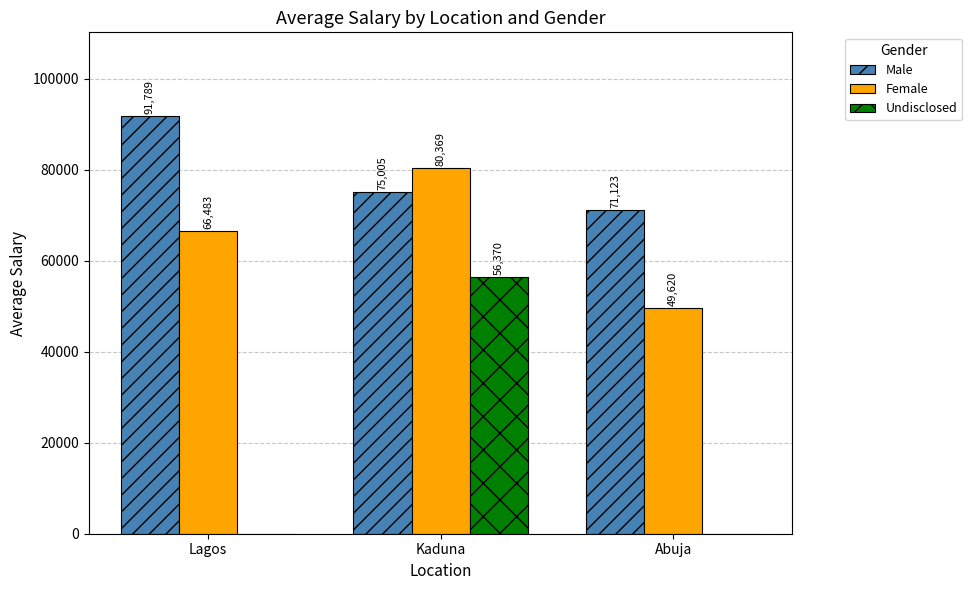

At which category is the sum across all series the highest?

Kaduna